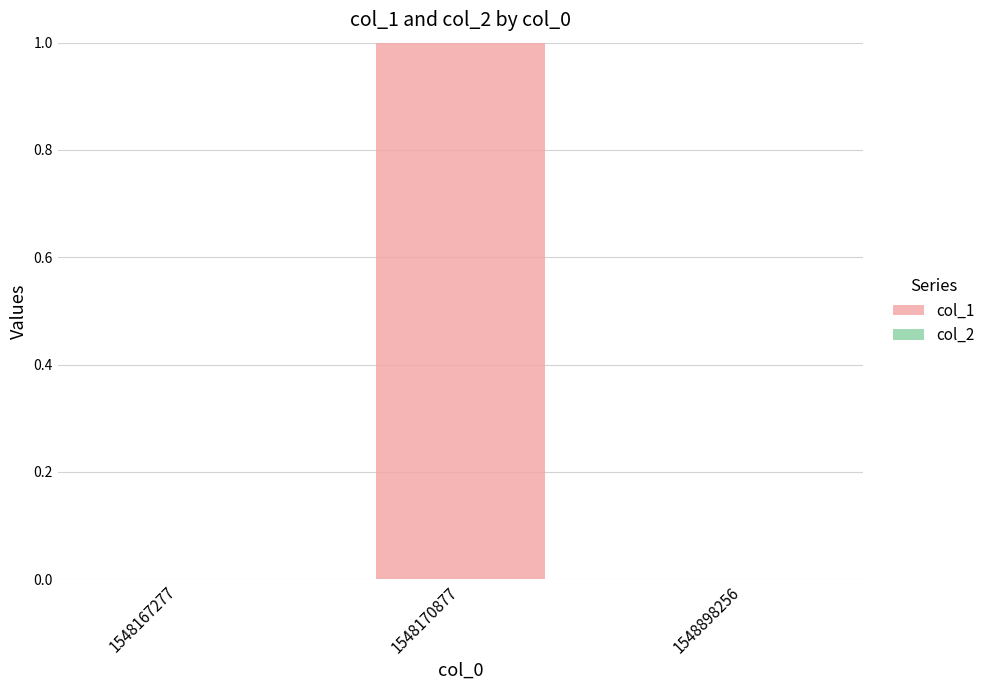

At which category does the chart reach its peak across all series?

1548170877